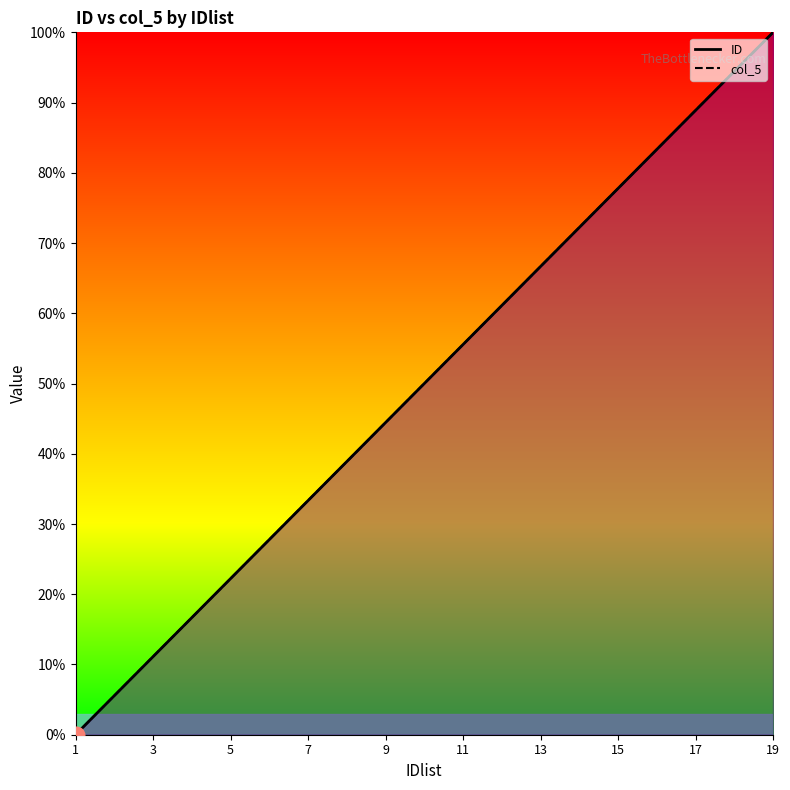

What is the value of the col_5 point at the 12th from the left?

27.8